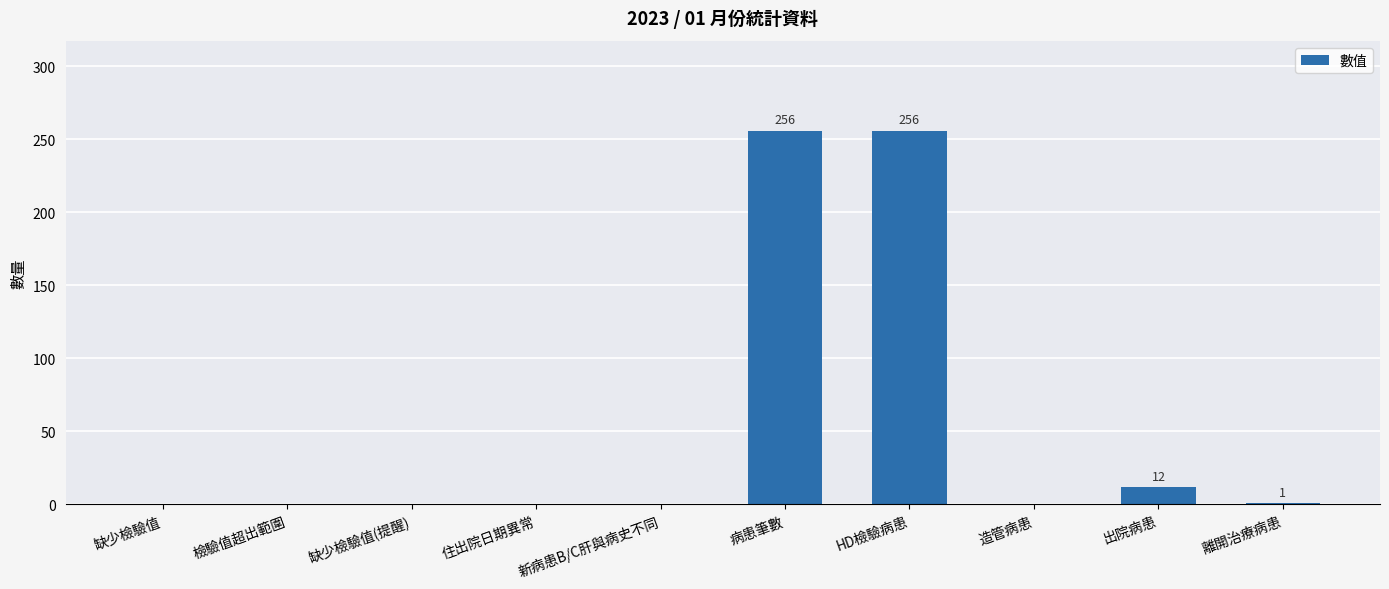

At which label is the value closest to 128?

出院病患